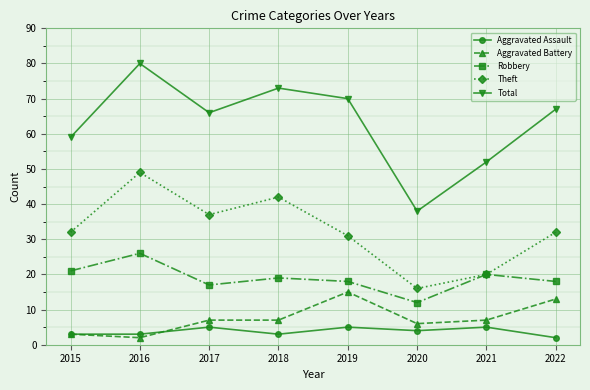

Which category has the lowest value in the Total series?

2020